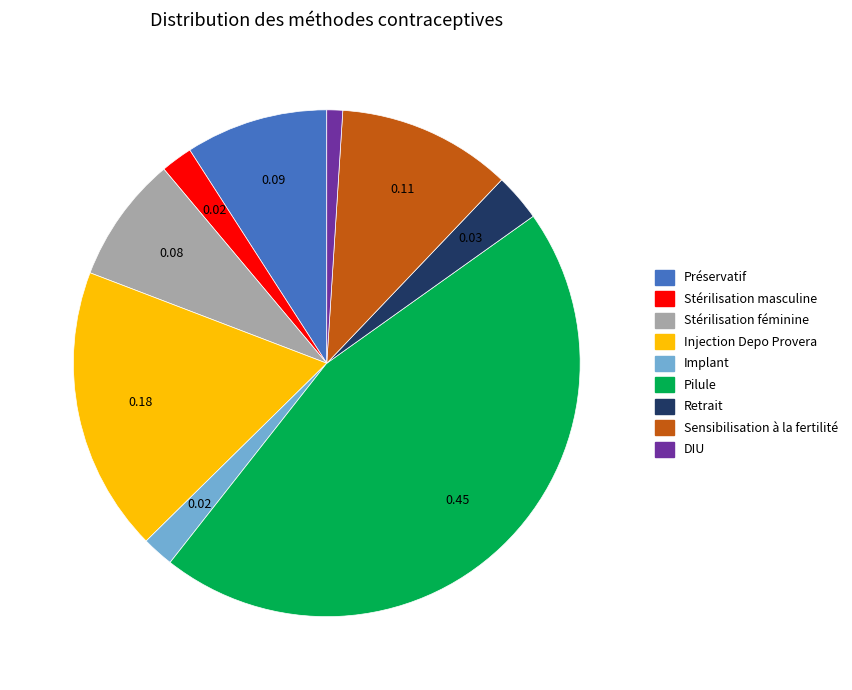

Is the sum of Retrait and DIU greater than half?

No